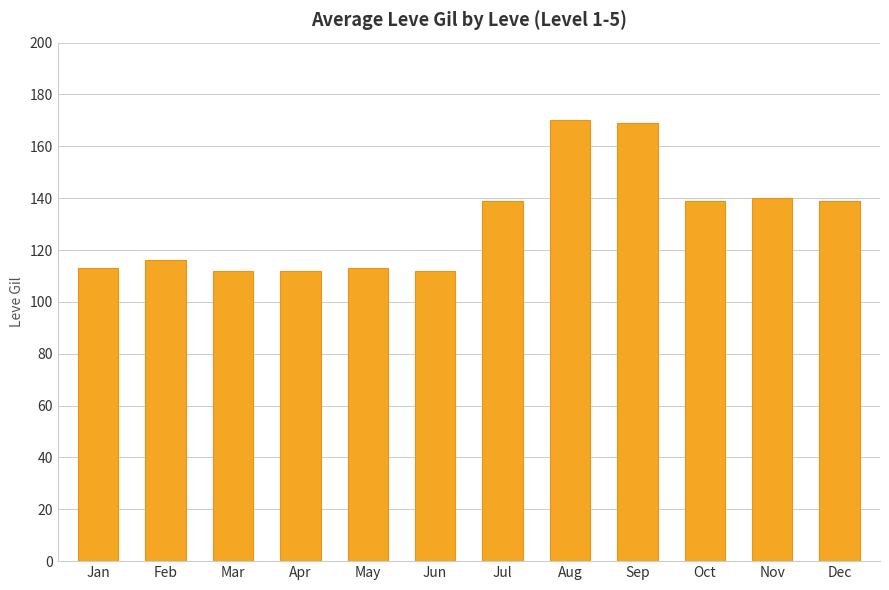

What is the difference between the values at Aug and Feb?

54